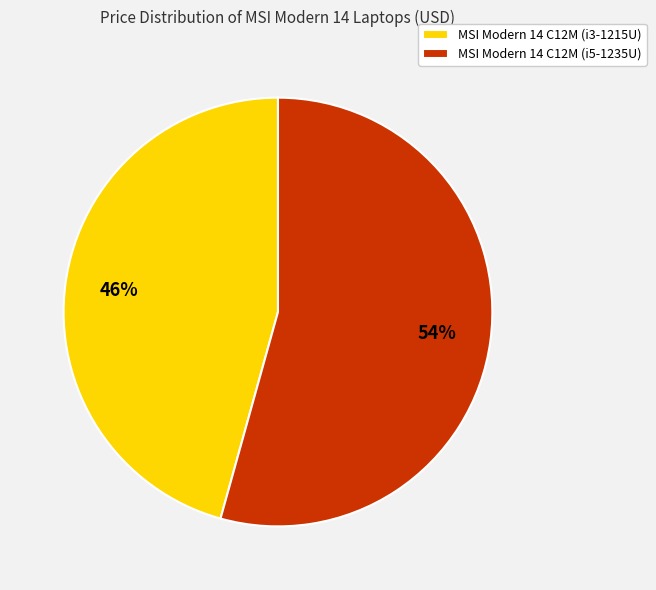

The MSI Modern 14 C12M (i5-1235U) slice represents 54% of the pie. True or false?

True